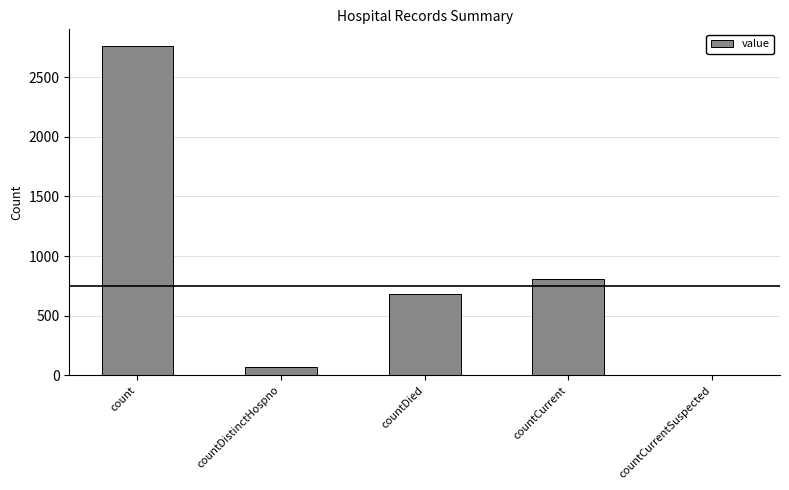

What is the change in value from countCurrent to countCurrentSuspected?

-812